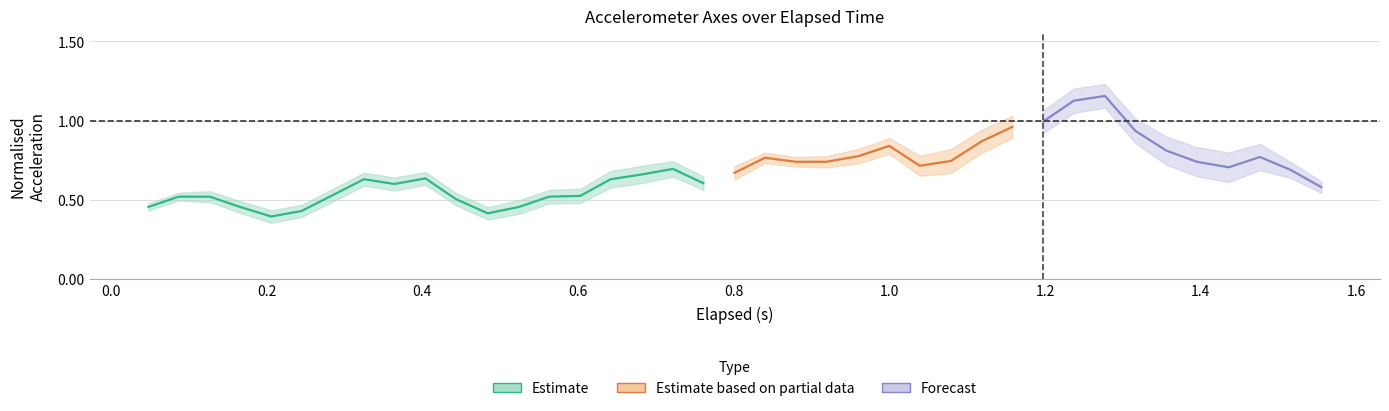

What is the change in value from 24 to 35?

+0.4